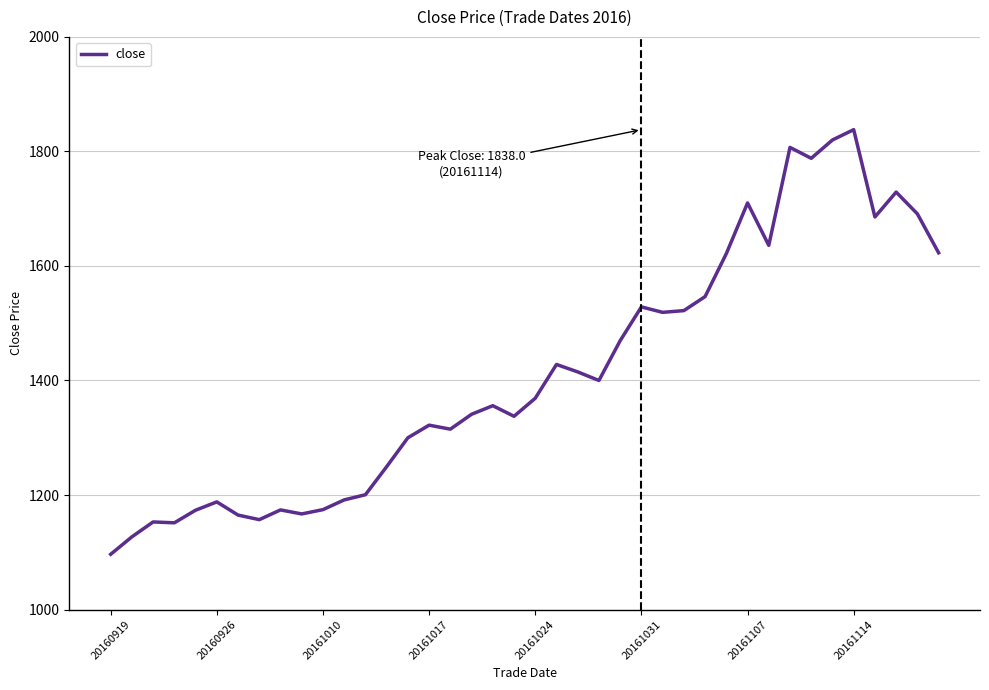

What is the difference between the second highest and second lowest values?

693.0